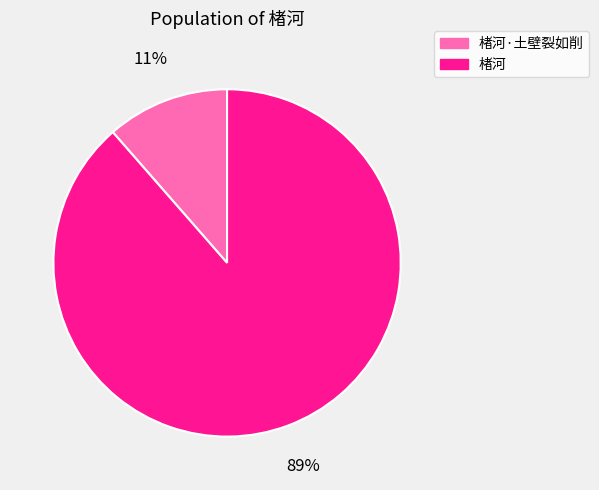

Rank the categories by value from lowest to highest.

楮河·土壁裂如削, 楮河